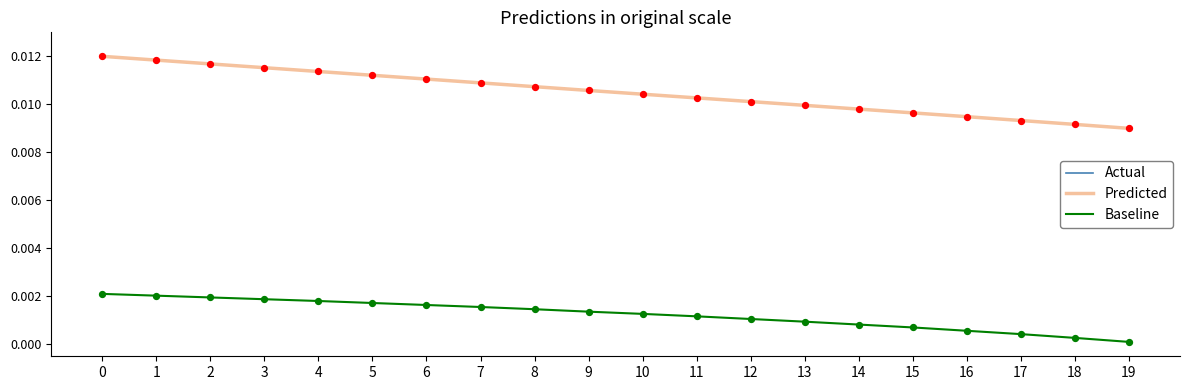

Does the chart have visible grid lines?

No